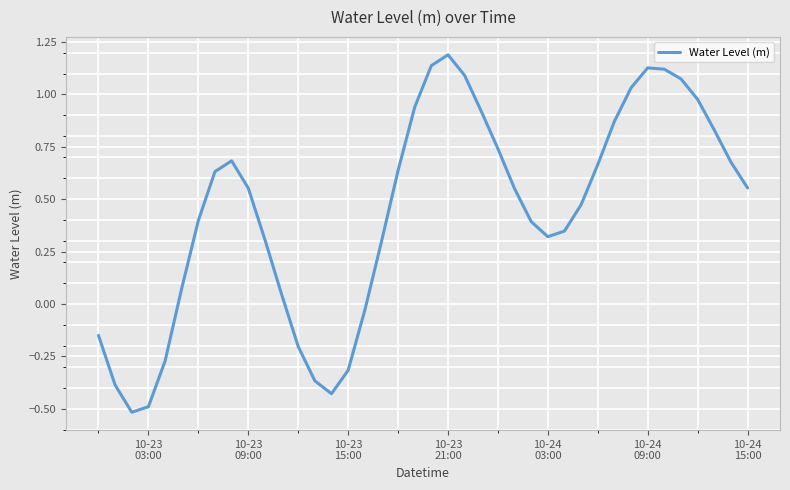

What is the difference between the maximum and minimum values?

1.7